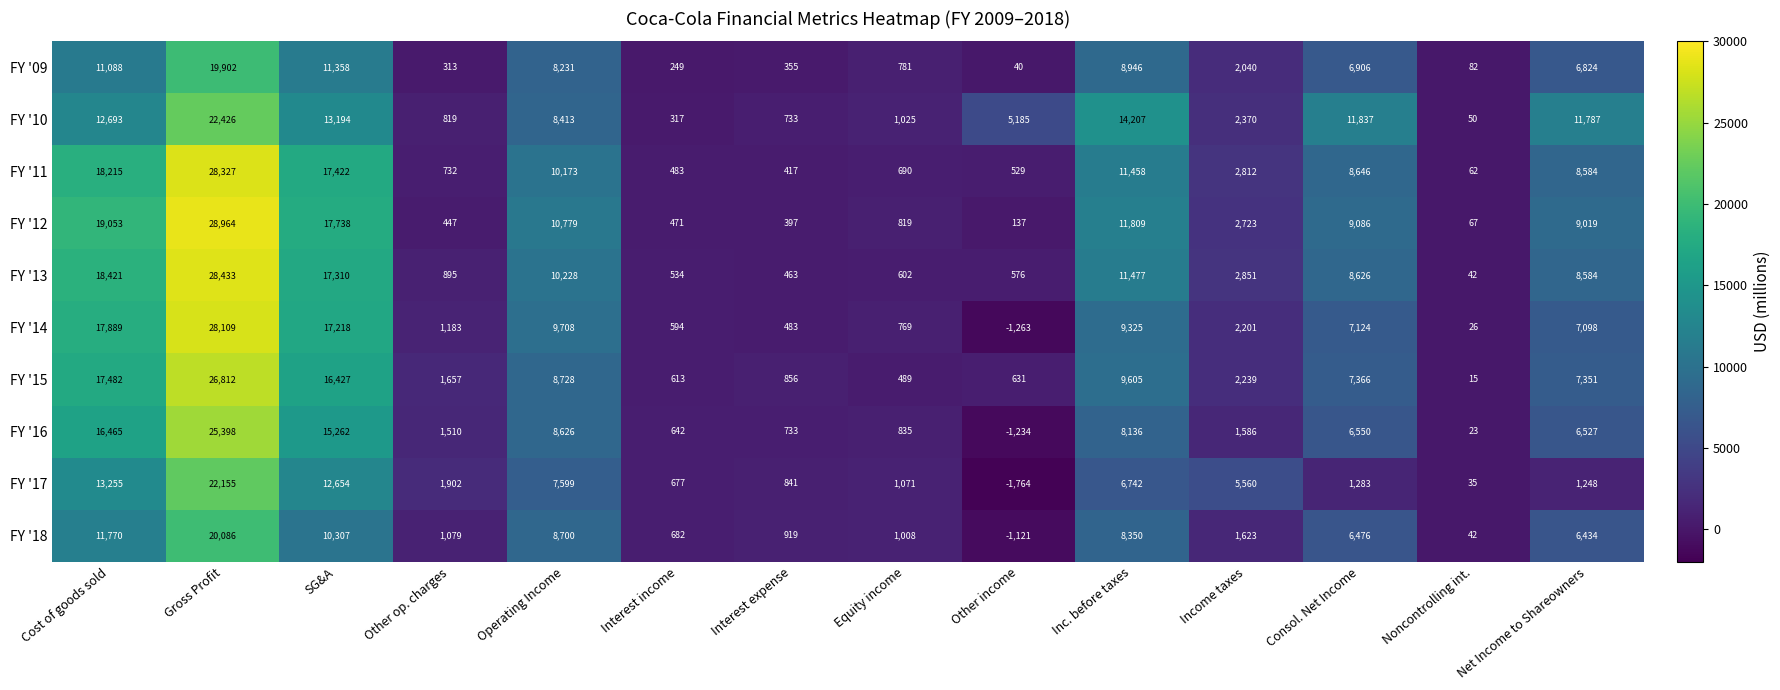

Rank the series by their maximum value, from highest to lowest.

FY '12, FY '13, FY '11, FY '14, FY '15, FY '16, FY '10, FY '17, FY '18, FY '09